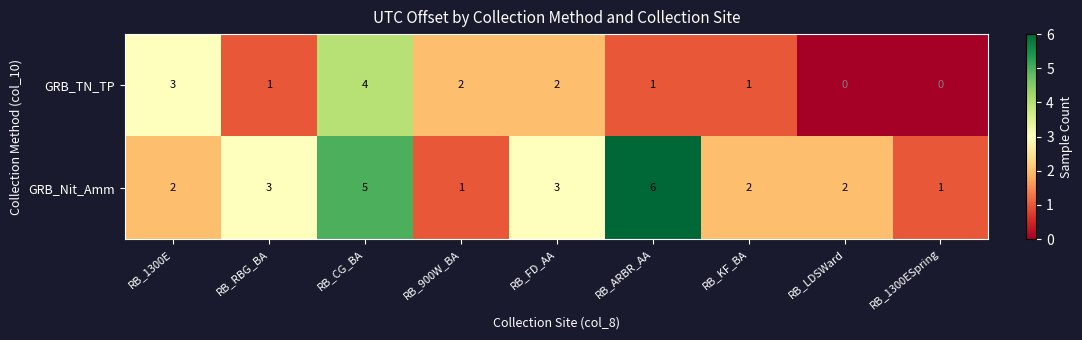

At which category is the sum across all series the highest?

RB_CG_BA